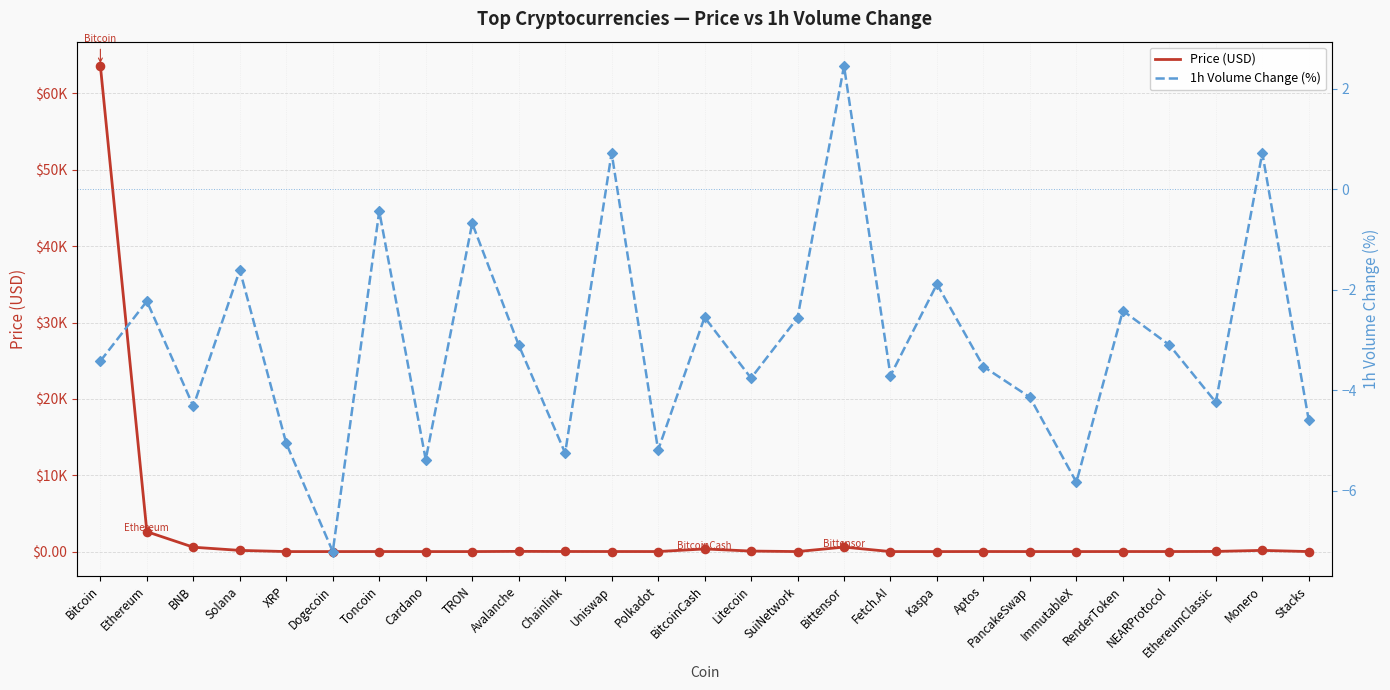

What are all the series names shown in the legend?

Price (USD), 1h Volume Change (%)